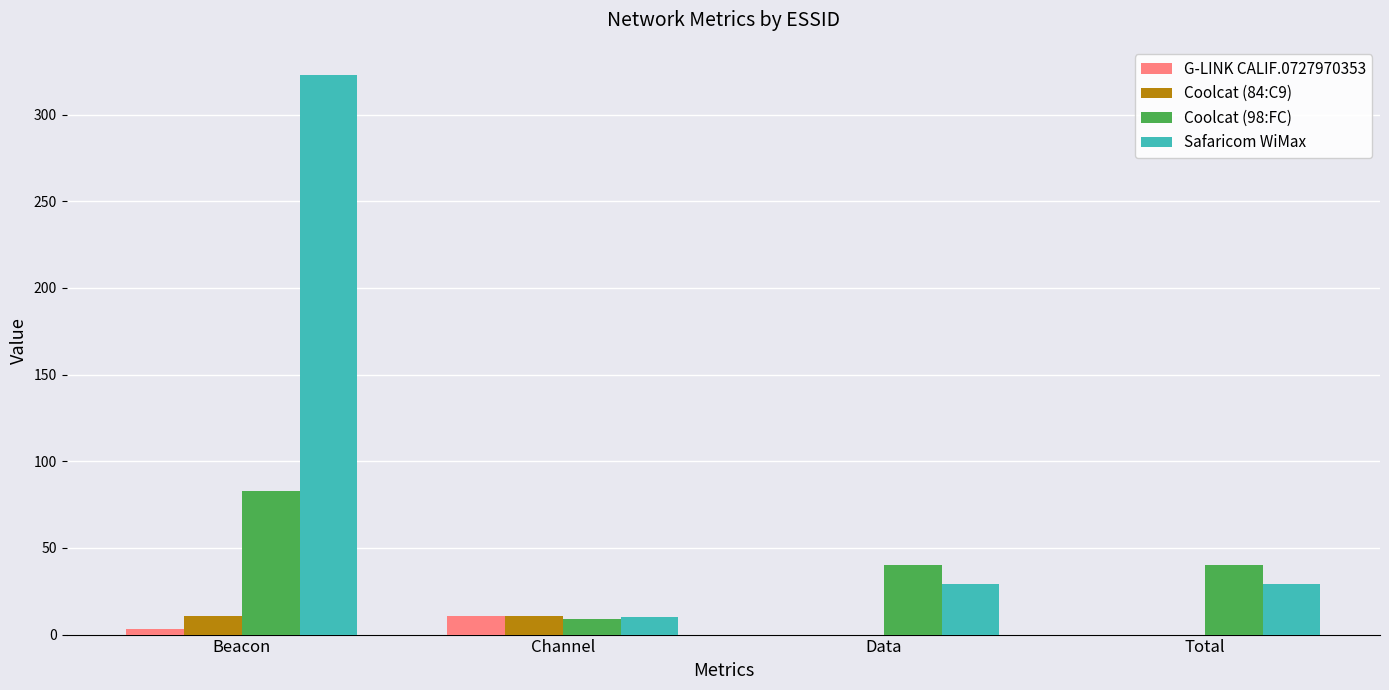

The Safaricom WiMax series shows 42 at Data. True or false?

False